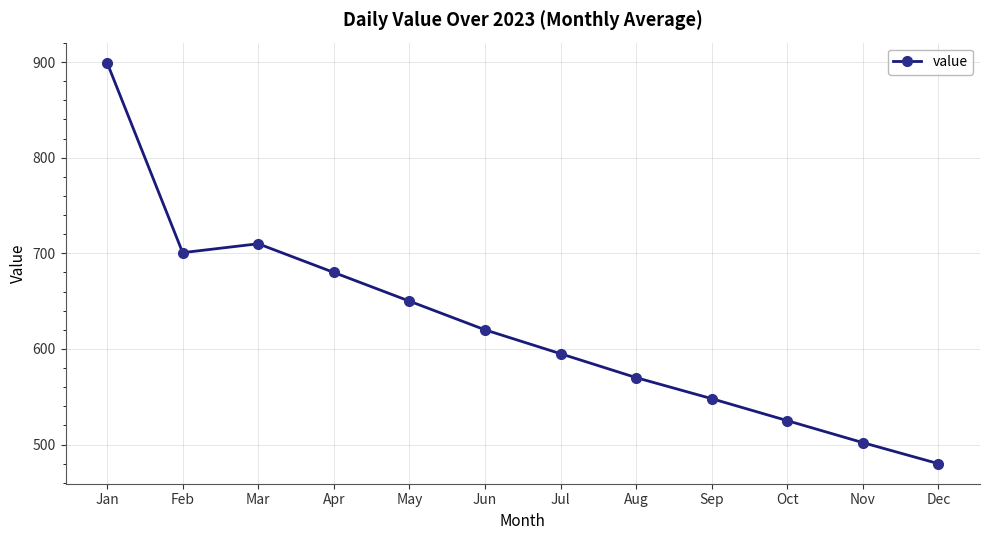

Is this an area chart (filled region under the line)?

No